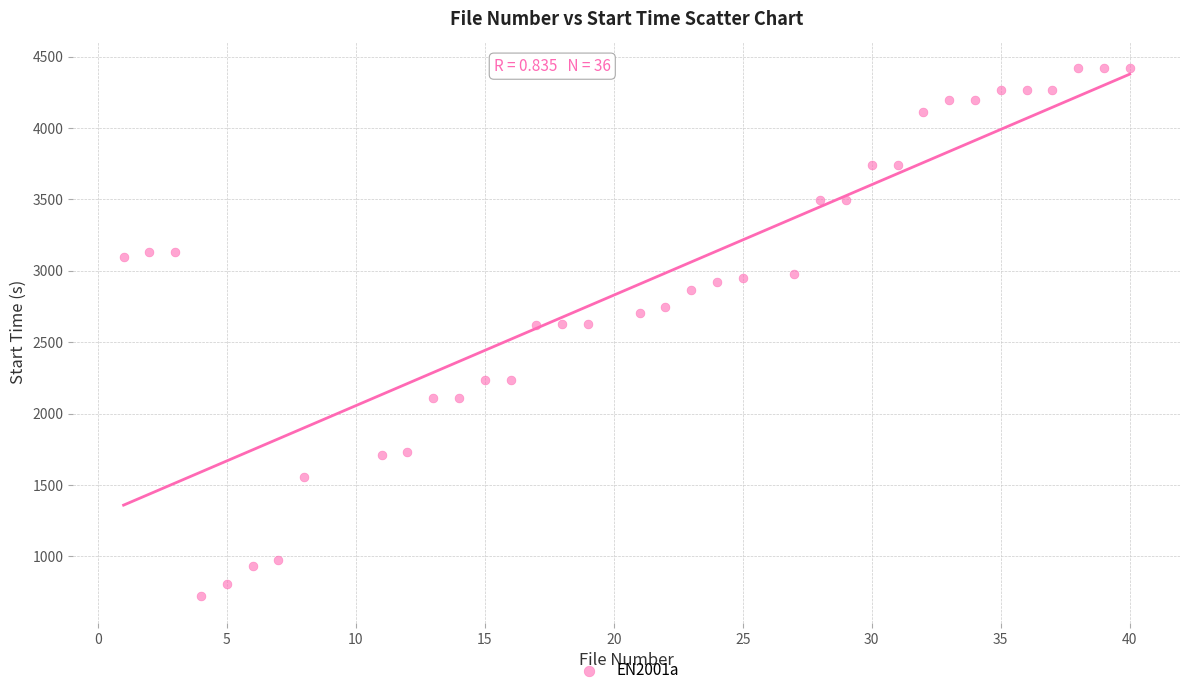

What is the range of X values (max minus min)?

39.0